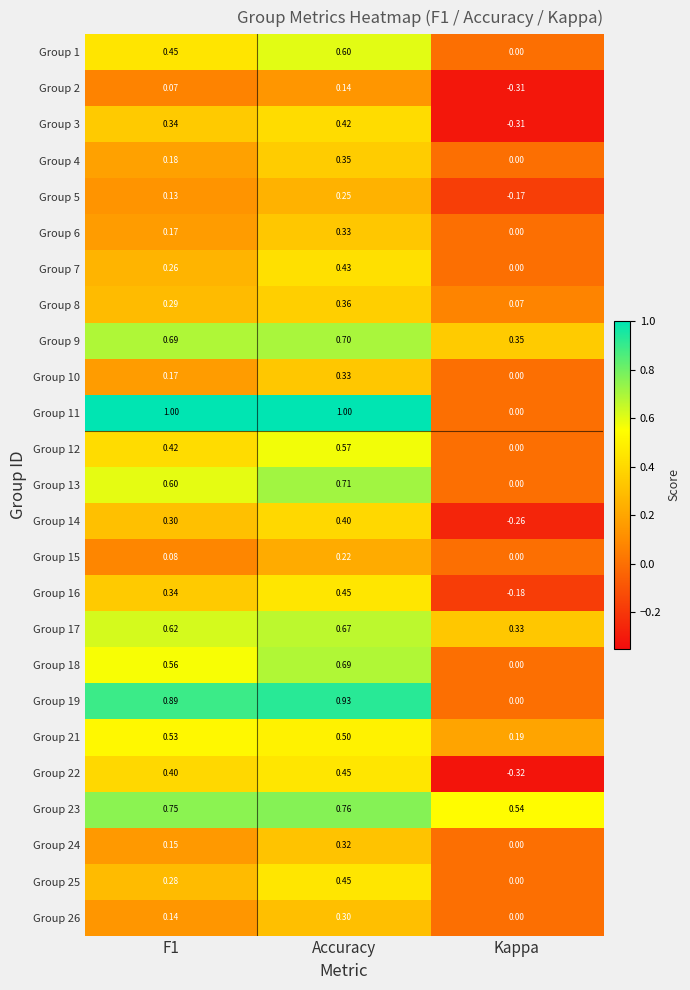

How many values in the Group 14 series are below 0?

1